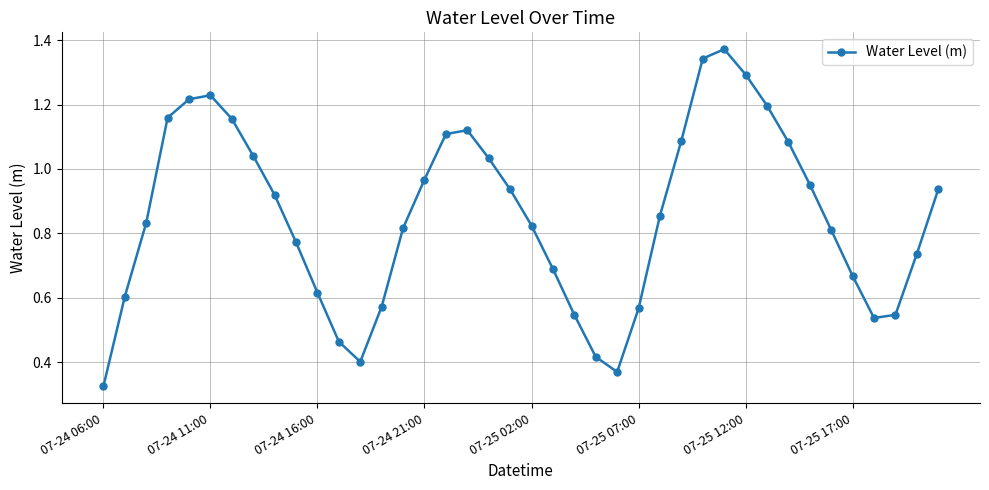

How many points are higher than both their immediate neighbors (excluding endpoints)?

3